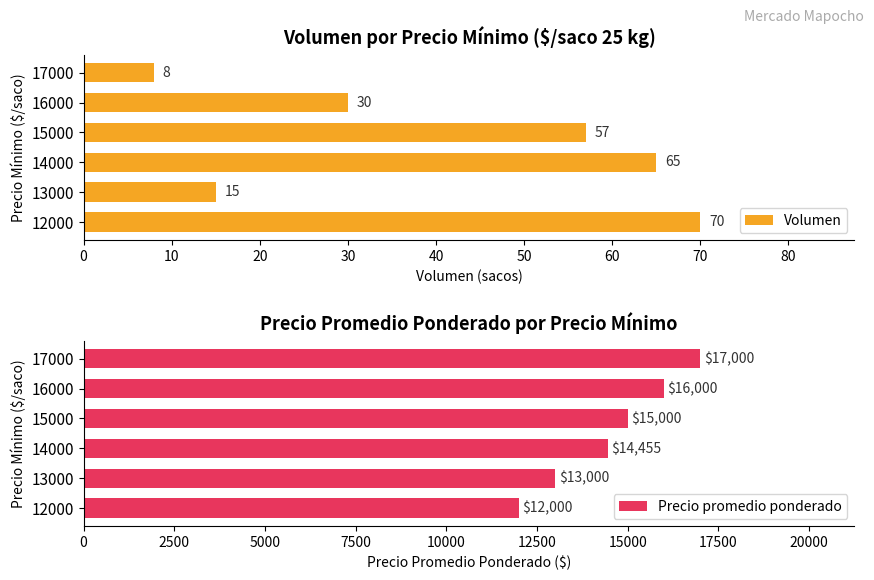

What is the minimum value for Volumen?

8